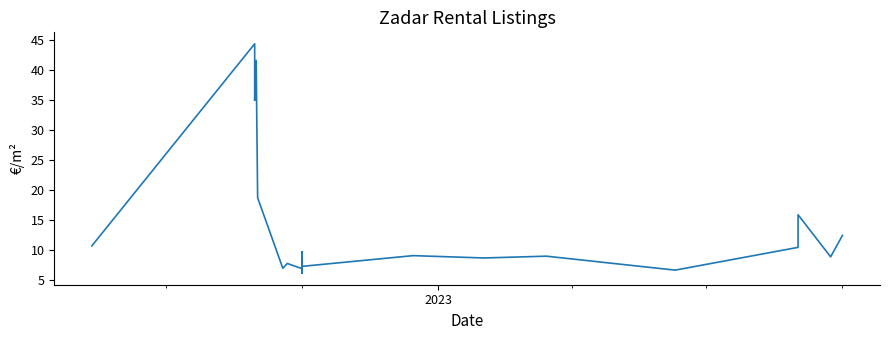

Does the chart display data point markers on the line(s)?

No